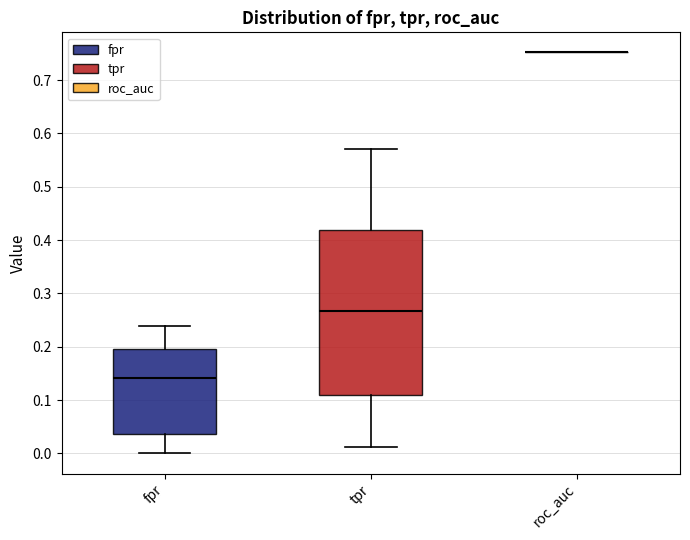

Reading left to right, transcribe this box plot: for each box, give where its median line is, the range the box spans, and where its two whiskers end, as read against the y-axis. The values are not printed on the chart, so give them approximately, as read against the axis.

fpr: median 0.14, box 0.04 to 0.20, whiskers 0.00 to 0.24
tpr: median 0.27, box 0.11 to 0.42, whiskers 0.01 to 0.57
roc_auc: box collapsed to a line at 0.75, whiskers 0.75 to 0.75